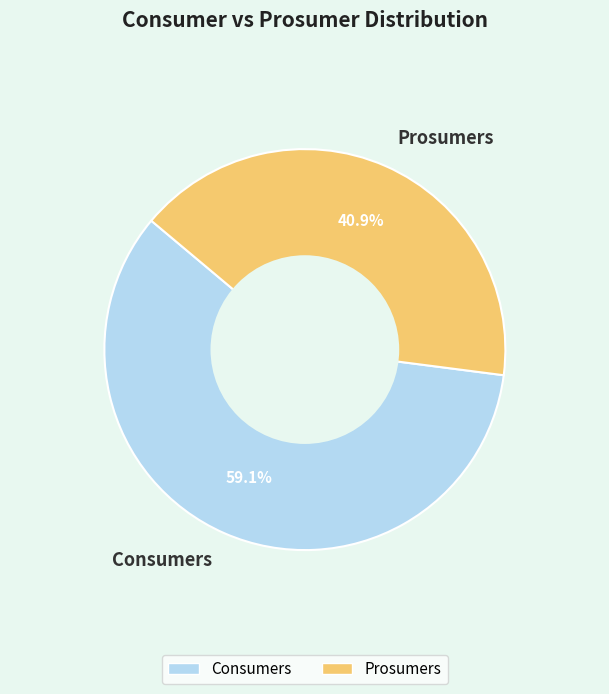

To the nearest percent, what is the difference between the Consumers and Prosumers slice percentages?

18%